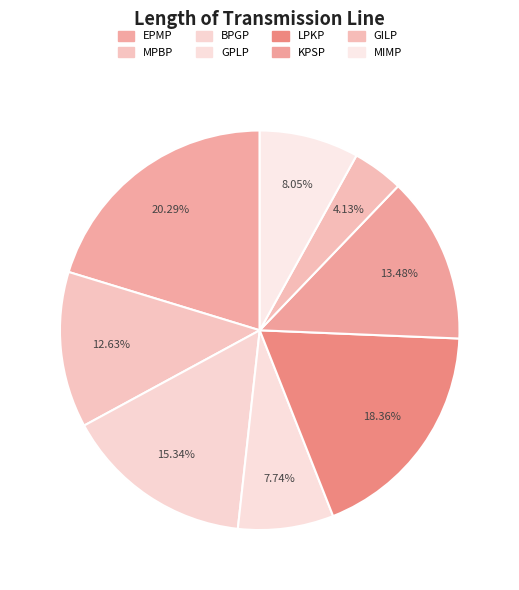

What is the smallest slice in the pie chart?

GILP